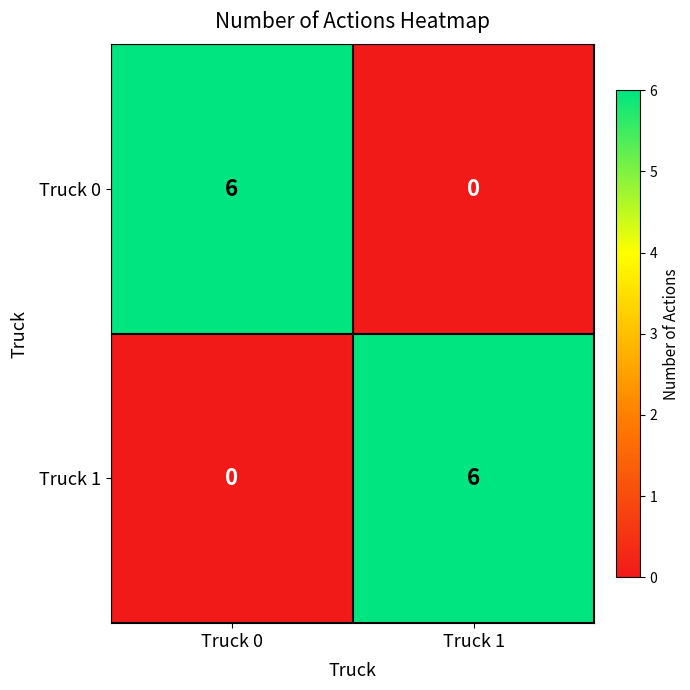

At which label does Truck 0 reach its peak?

Truck 0